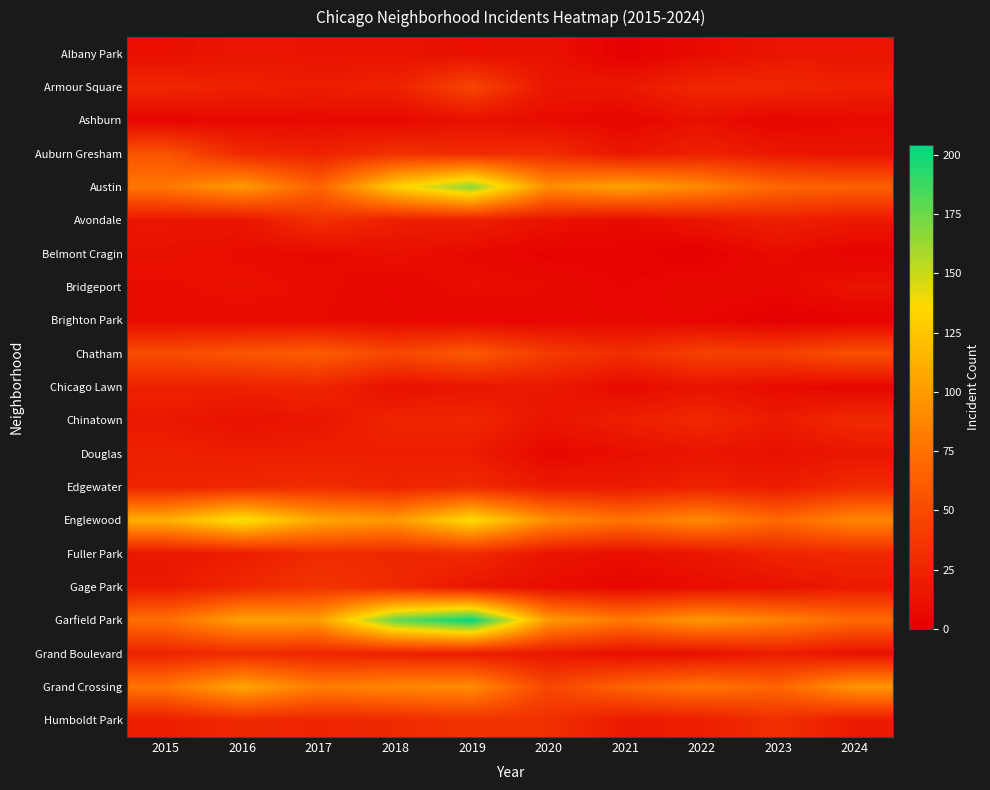

Reading left to right, list all the values displayed in this chart.

Albany Park: 2015=10	2016=15	2017=13	2018=13	2019=10	2020=12	2021=1	2022=8	2023=14	2024=15
Armour Square: 2015=27	2016=22	2017=20	2018=23	2019=47	2020=15	2021=16	2022=27	2023=27	2024=22
Ashburn: 2015=4	2016=7	2017=8	2018=6	2019=11	2020=8	2021=5	2022=11	2023=4	2024=8
Auburn Gresham: 2015=56	2016=28	2017=23	2018=33	2019=29	2020=30	2021=15	2022=23	2023=16	2024=13
Austin: 2015=78	2016=99	2017=65	2018=130	2019=167	2020=92	2021=104	2022=89	2023=68	2024=64
Avondale: 2015=15	2016=14	2017=33	2018=21	2019=21	2020=13	2021=8	2022=15	2023=22	2024=17
Belmont Cragin: 2015=11	2016=9	2017=7	2018=11	2019=7	2020=3	2021=3	2022=1	2023=9	2024=3
Bridgeport: 2015=9	2016=11	2017=9	2018=5	2019=10	2020=8	2021=4	2022=7	2023=6	2024=13
Brighton Park: 2015=8	2016=8	2017=8	2018=6	2019=4	2020=5	2021=6	2022=5	2023=0	2024=2
Chatham: 2015=51	2016=57	2017=62	2018=48	2019=60	2020=40	2021=31	2022=44	2023=43	2024=54
Chicago Lawn: 2015=23	2016=23	2017=25	2018=11	2019=15	2020=17	2021=7	2022=13	2023=8	2024=5
Chinatown: 2015=17	2016=12	2017=15	2018=25	2019=26	2020=14	2021=21	2022=28	2023=18	2024=29
Douglas: 2015=22	2016=20	2017=21	2018=20	2019=19	2020=6	2021=10	2022=14	2023=11	2024=15
Edgewater: 2015=24	2016=27	2017=30	2018=25	2019=29	2020=18	2021=18	2022=23	2023=19	2024=29
Englewood: 2015=111	2016=142	2017=107	2018=98	2019=138	2020=92	2021=76	2022=90	2023=69	2024=88
Fuller Park: 2015=16	2016=19	2017=29	2018=27	2019=29	2020=14	2021=10	2022=15	2023=25	2024=28
Gage Park: 2015=17	2016=27	2017=35	2018=28	2019=15	2020=9	2021=5	2022=9	2023=12	2024=18
Garfield Park: 2015=73	2016=103	2017=101	2018=178	2019=204	2020=100	2021=79	2022=98	2023=85	2024=70
Grand Boulevard: 2015=24	2016=29	2017=25	2018=22	2019=19	2020=16	2021=10	2022=11	2023=20	2024=12
Grand Crossing: 2015=77	2016=106	2017=82	2018=88	2019=91	2020=47	2021=66	2022=77	2023=67	2024=97
Humboldt Park: 2015=20	2016=28	2017=25	2018=28	2019=34	2020=32	2021=18	2022=20	2023=32	2024=18